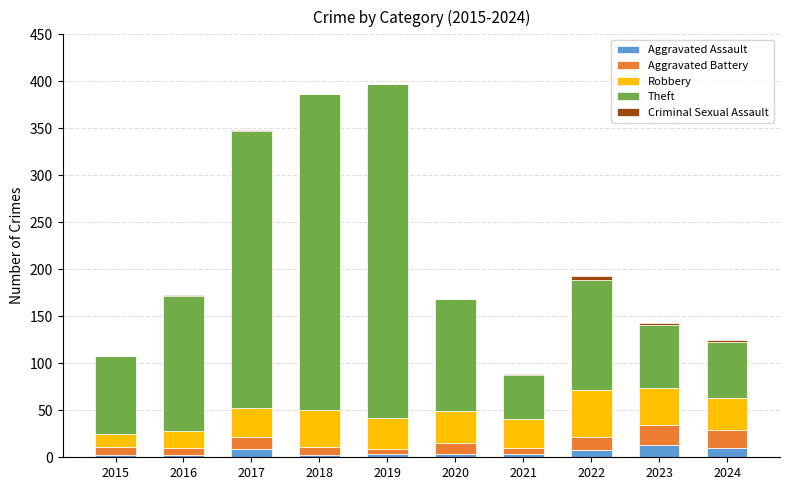

Is it true that Aggravated Battery equals 9 at 2018?

True